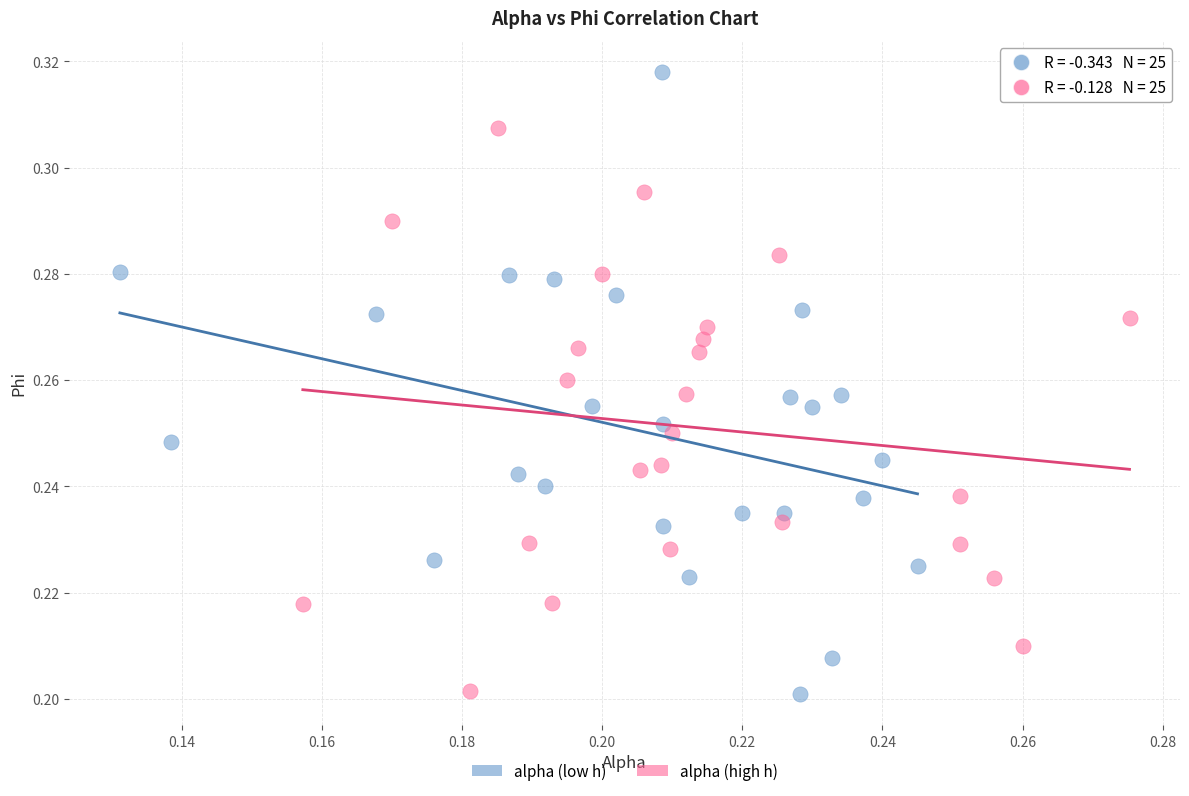

Which series has the widest spread of Y values?

alpha (low h)